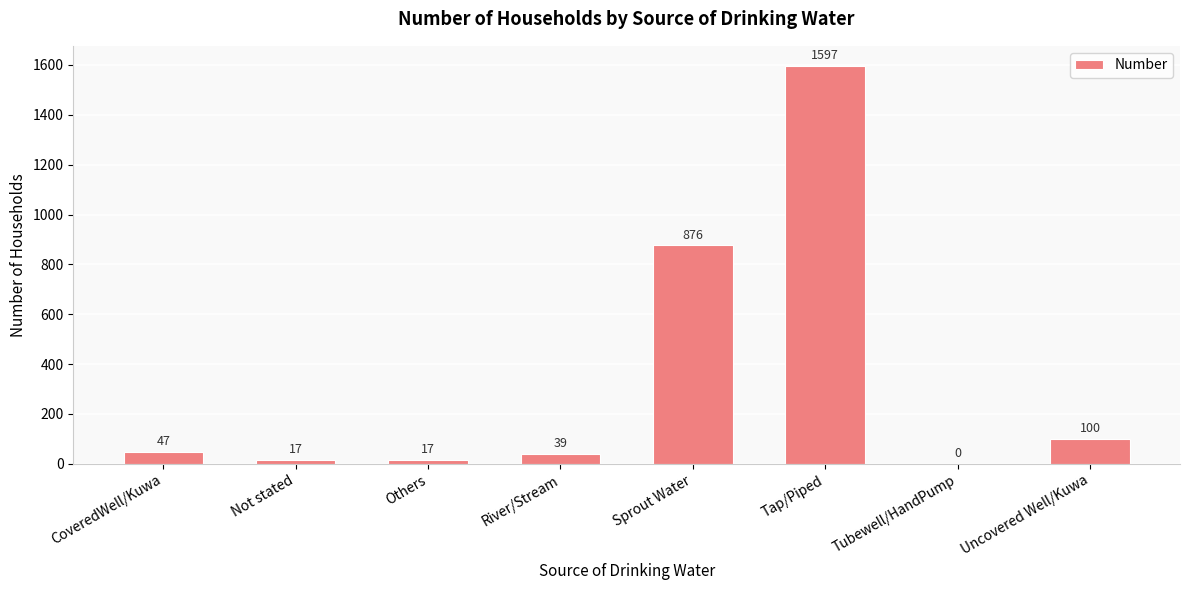

How many data points does each series have?

8